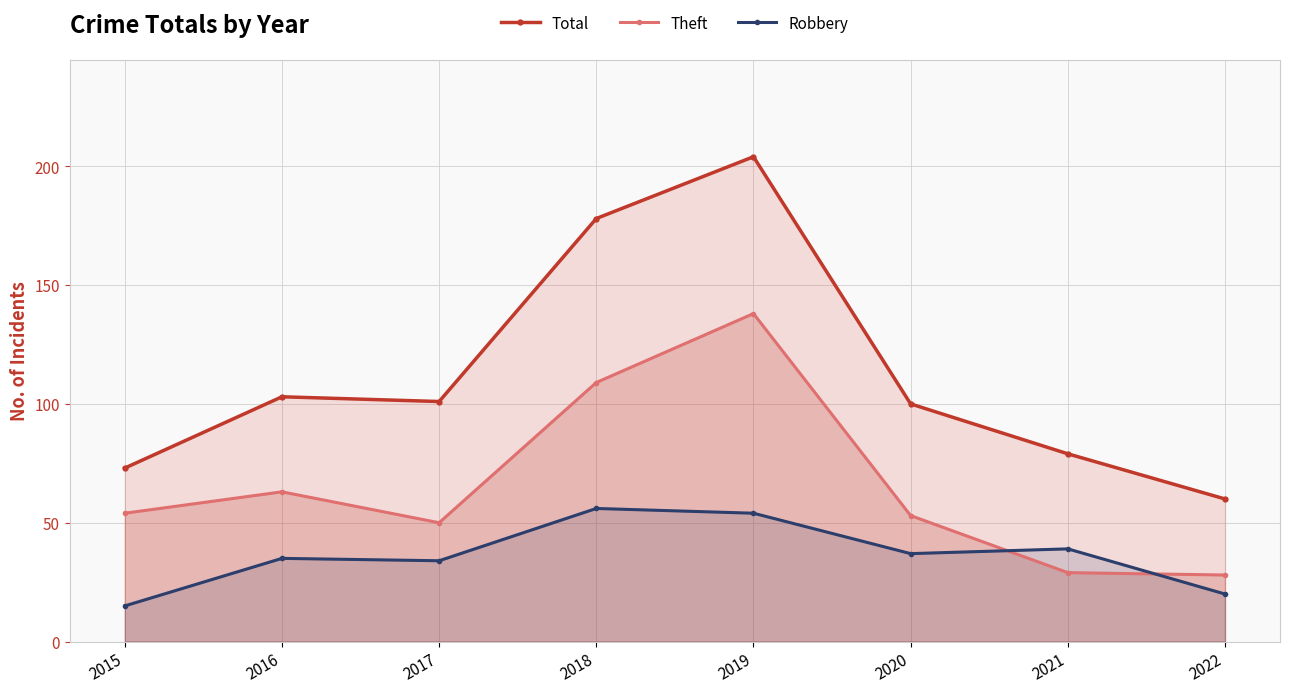

What is the sum of all Total values?

898